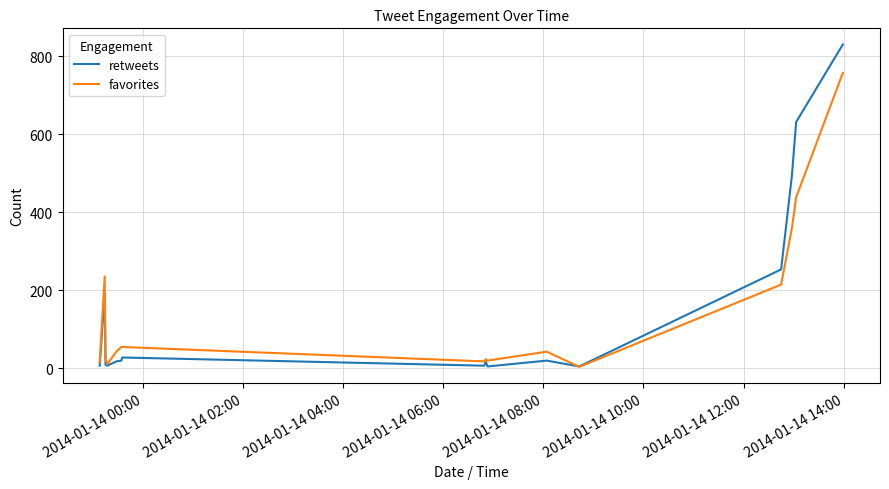

What is the greatest value displayed?

830